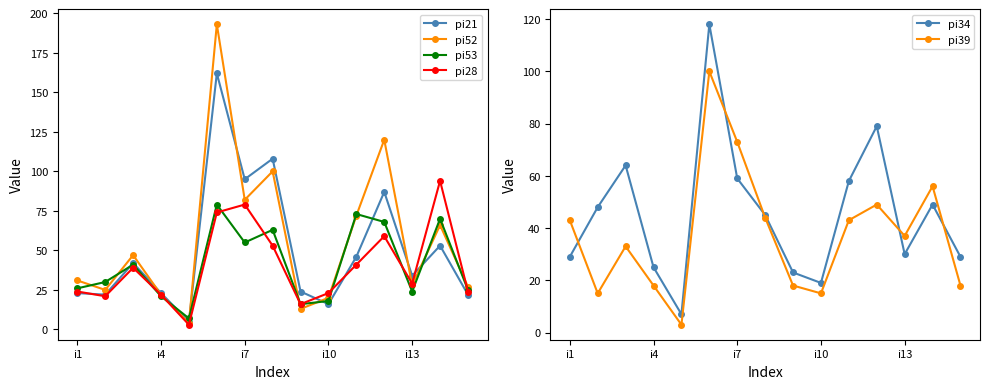

Is it true that pi28 equals 41 at 10?

True